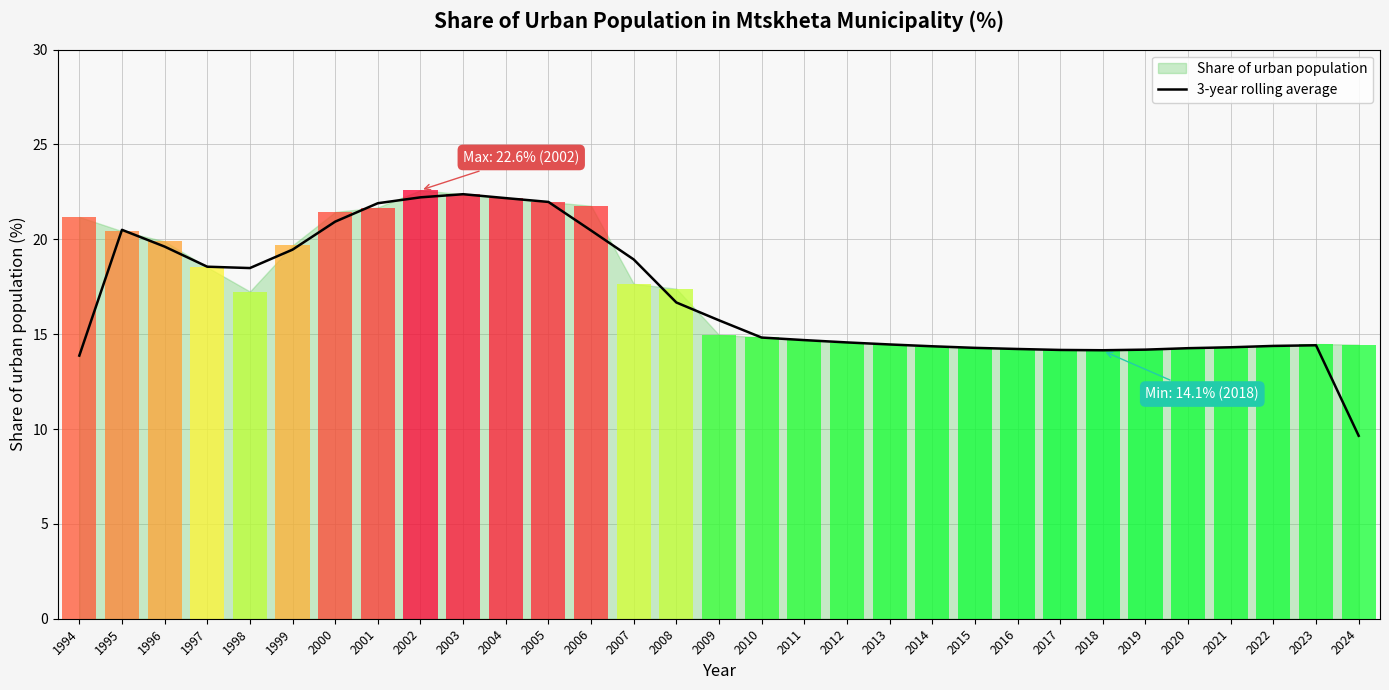

Read the value at 2018.

14.2